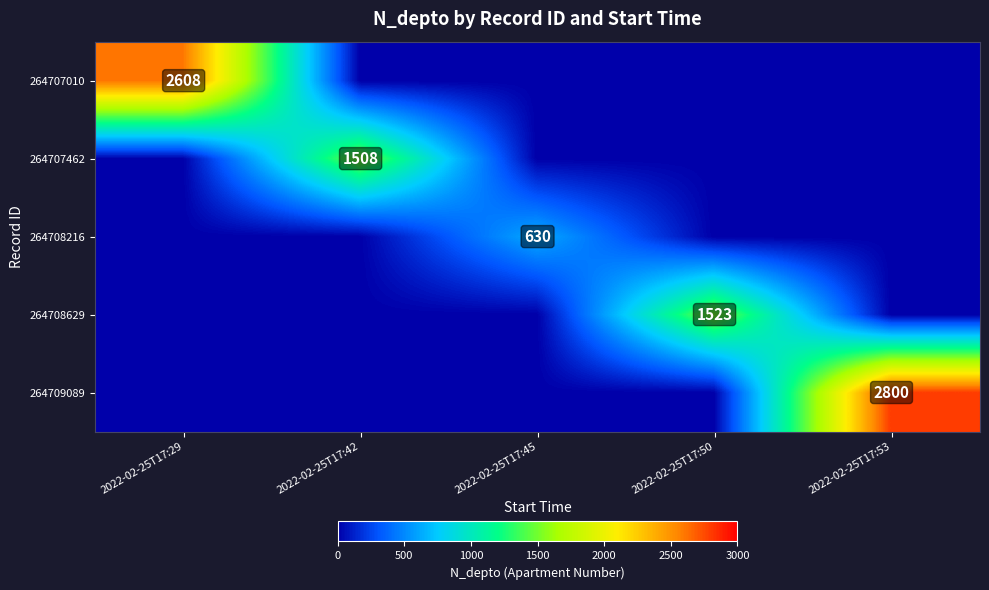

The 264707462 series shows 1508 at 2022-02-25T17:42. True or false?

True